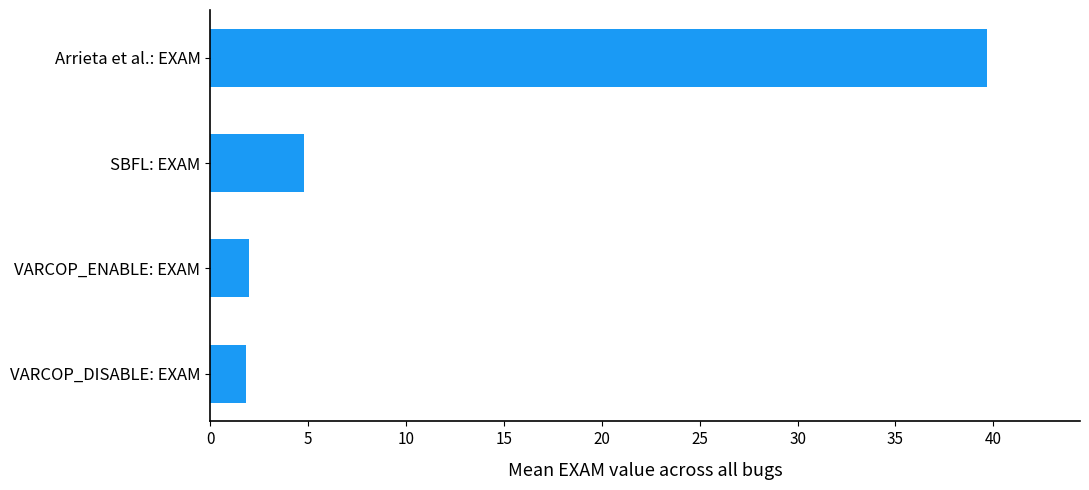

Is it true that the value at Arrieta et al.: EXAM is 39.7?

True